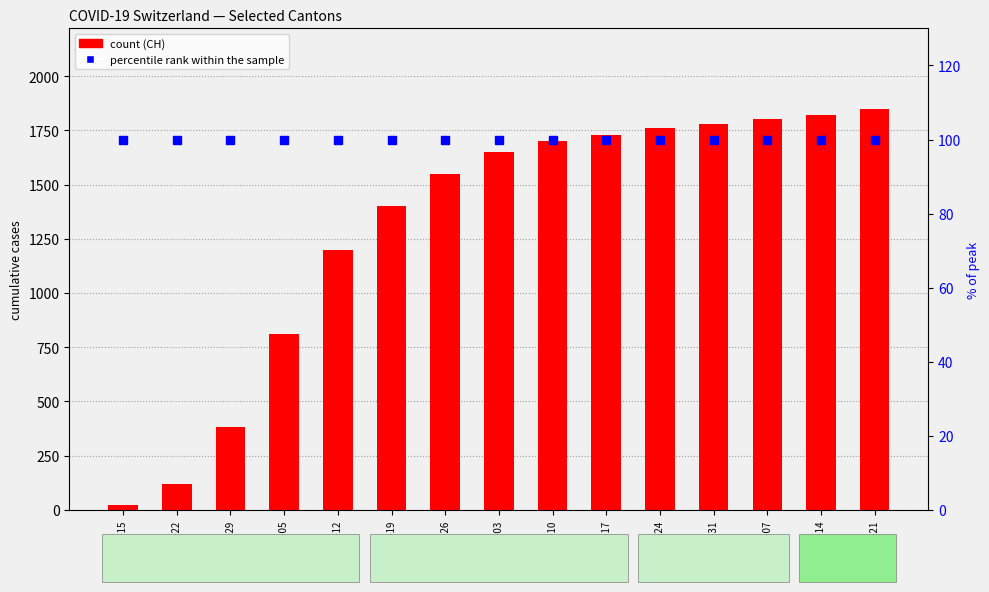

Which series changed the most between 2020-03-15 and 2020-04-19?

CH